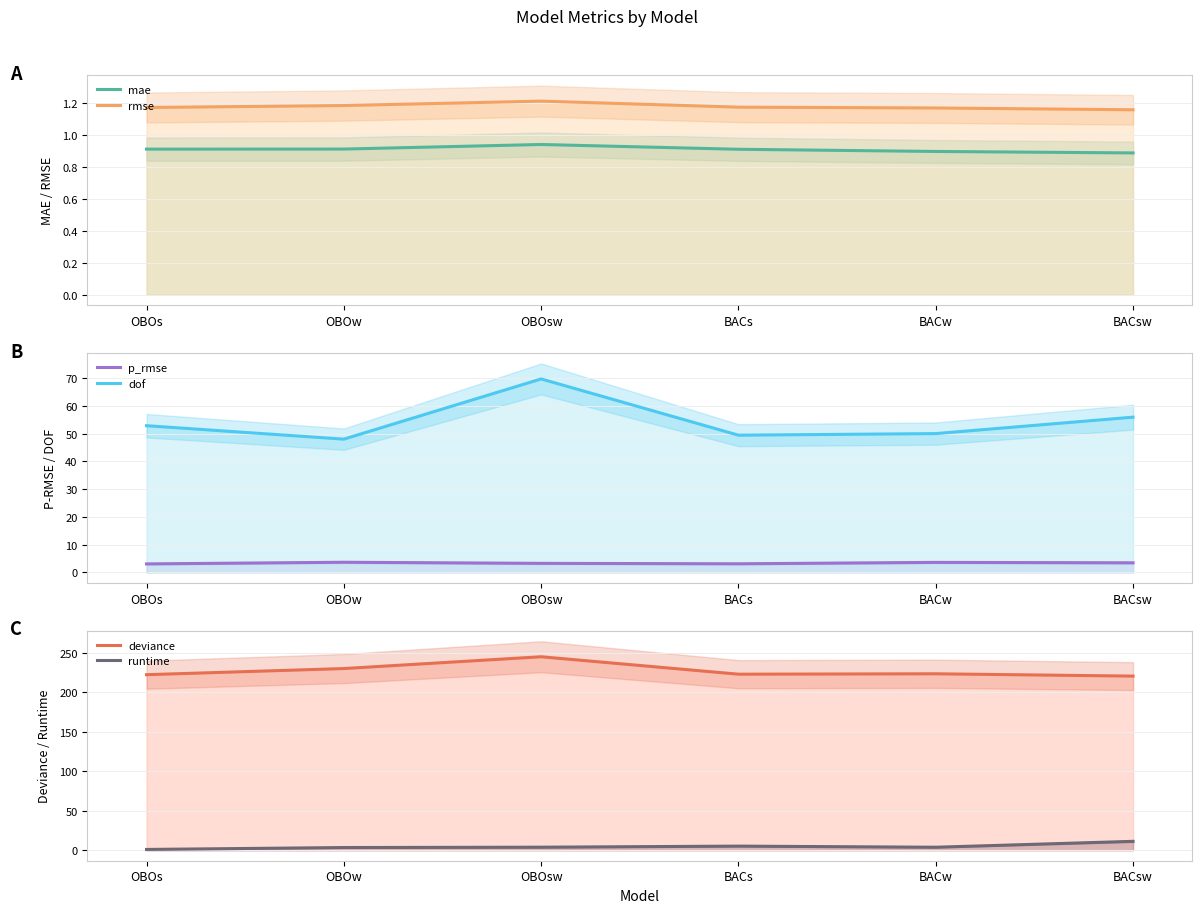

What is the difference between the runtime values at BACw and OBOsw?

0.1